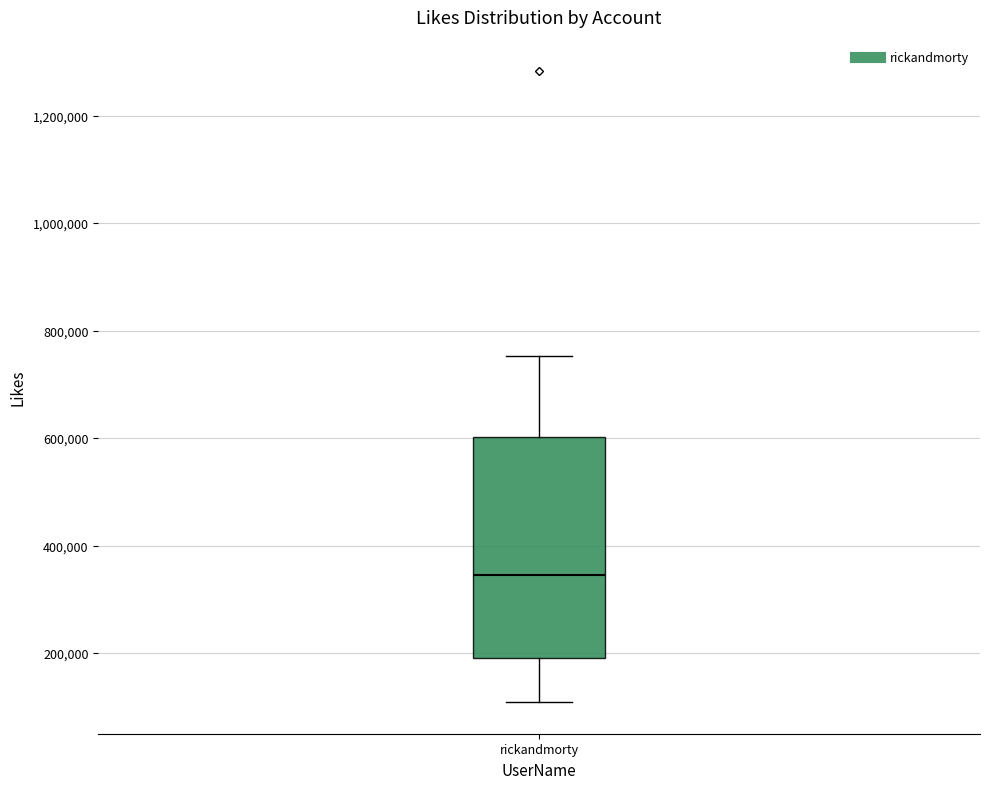

Where is the upper edge of the box for rickandmorty on the y-axis? The values are not printed on the chart, so give them approximately, as read against the axis.

600000